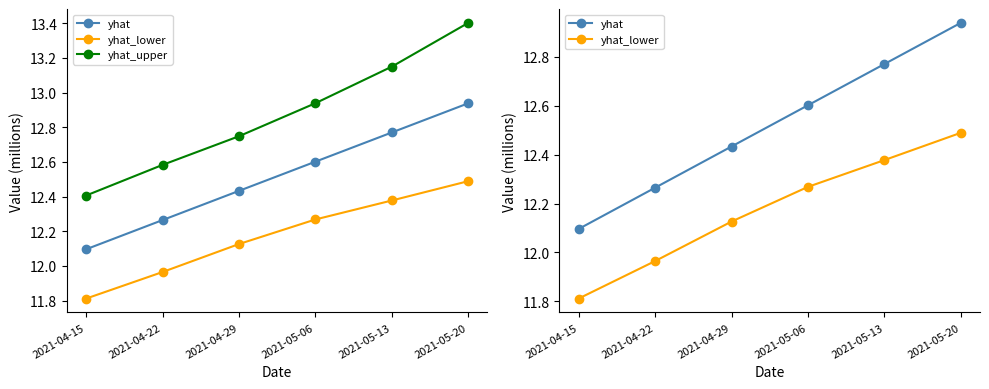

What is the sum of all yhat_lower values?

73.0